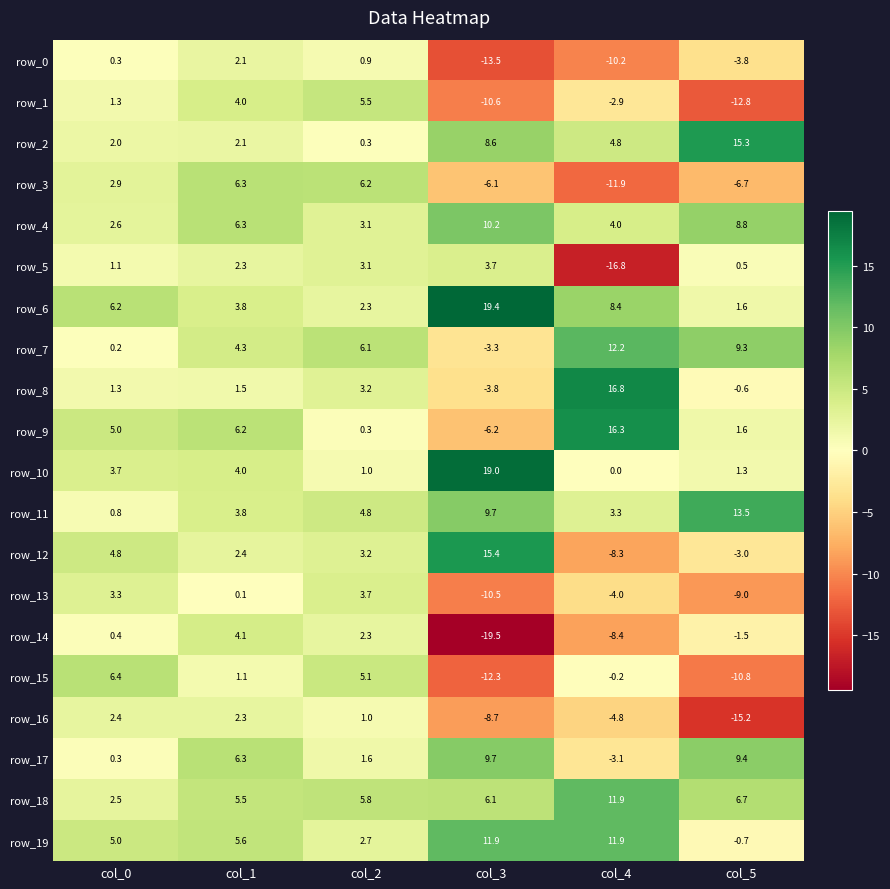

Which series has the largest total across all categories?

row_6